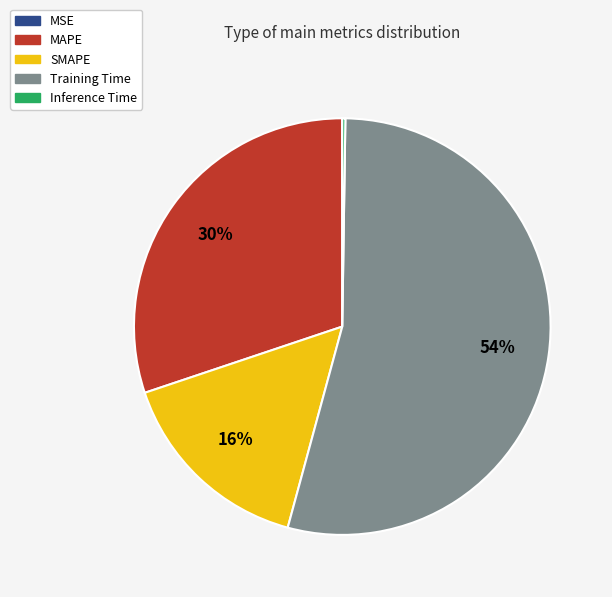

Is it true that Training Time is 66% of the pie?

False